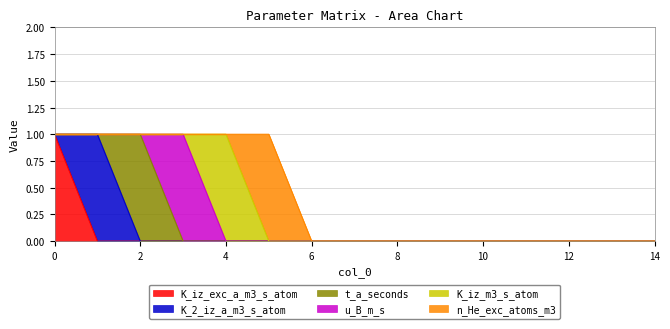

How many values in the K_iz_m3_s_atom series exceed 0?

1